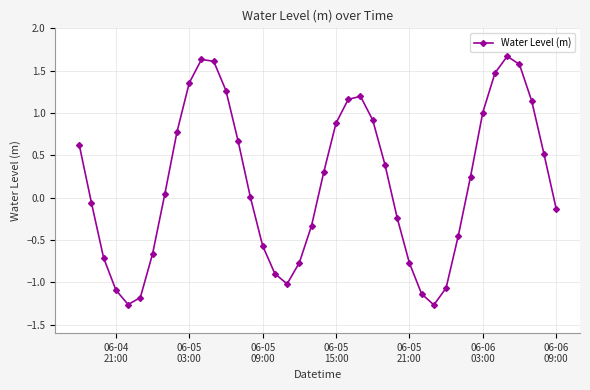

What is the difference between the second highest and minimum values?

2.9